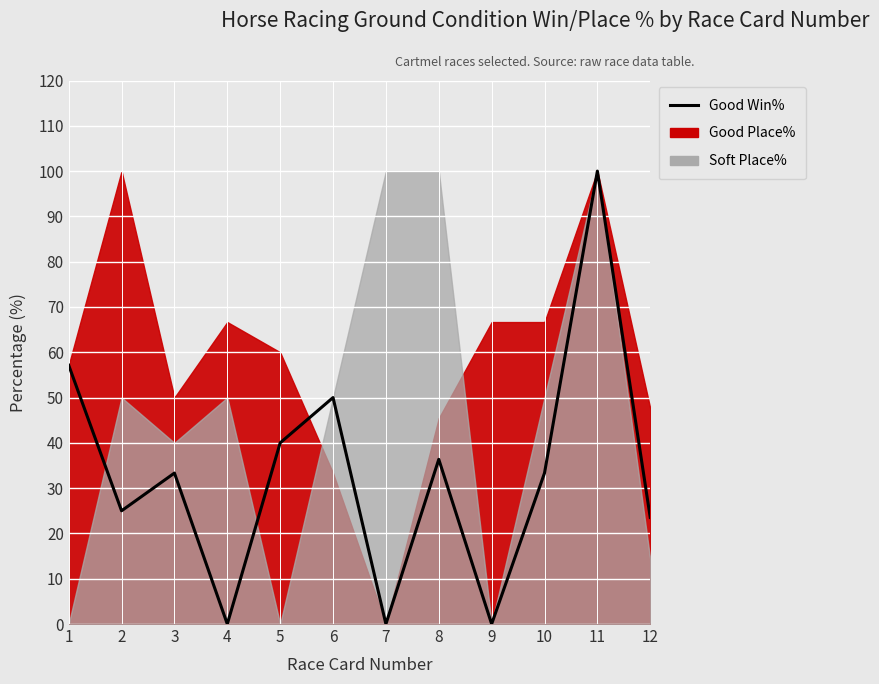

Reading right to left, transcribe all the data shown in this chart.

23.5	100.0	33.3	0.0	36.4	0.0	50.0	40.0	0.0	33.3	25.0	57.1